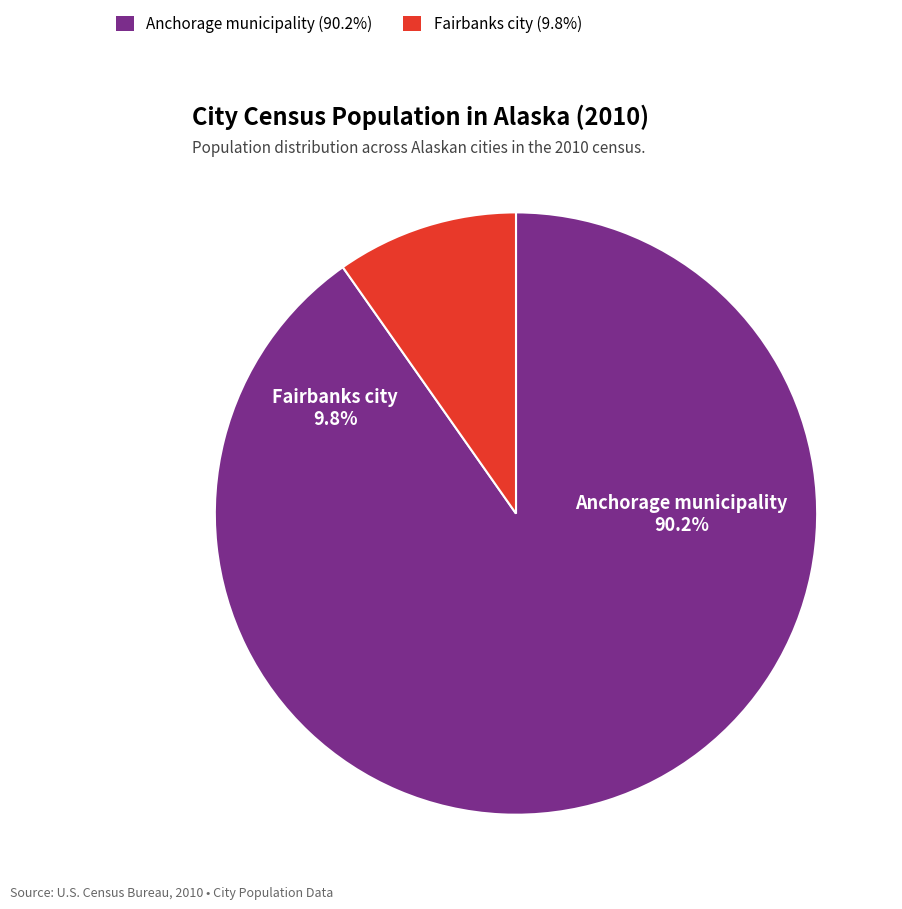

The Anchorage municipality, Alaska slice represents 83% of the pie. True or false?

False